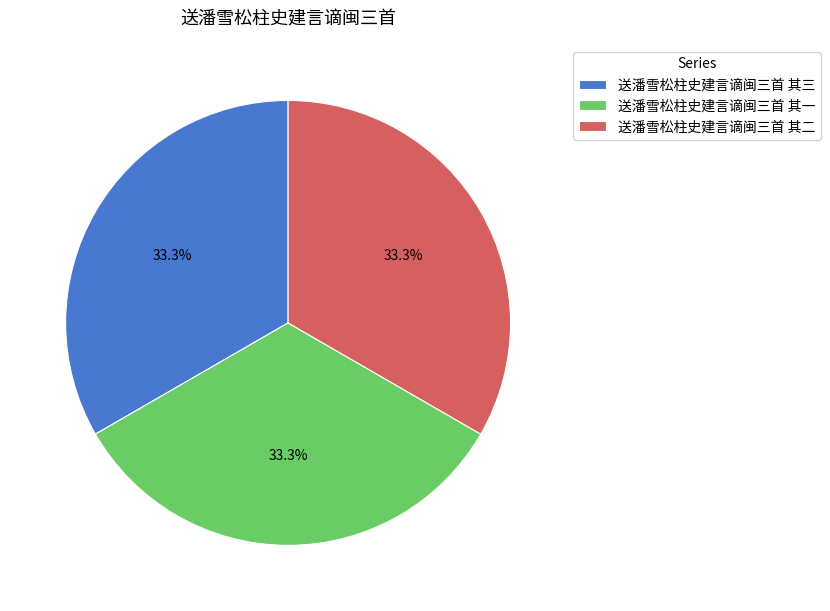

How many segments does this pie chart have?

3